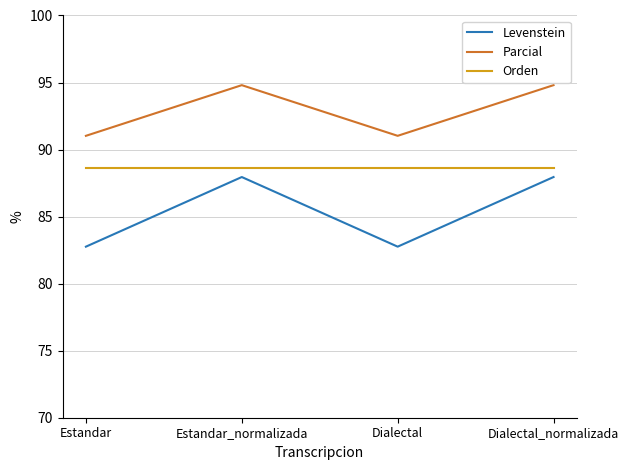

How many values in the Levenstein series exceed 87?

2